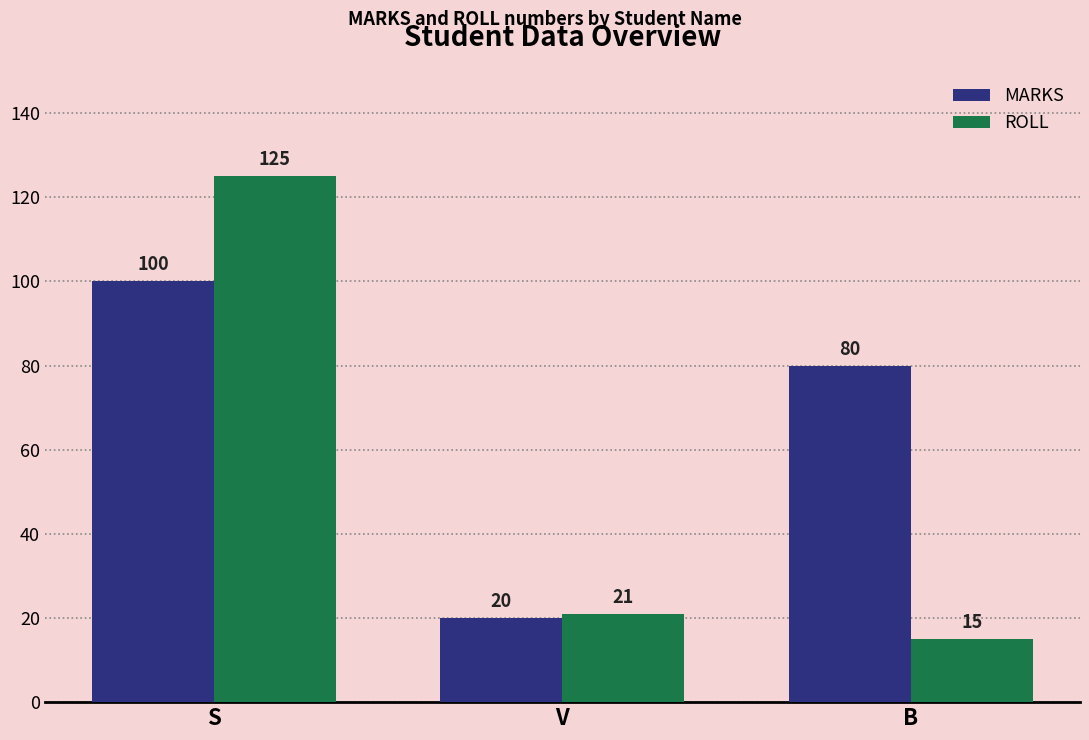

How many groups of bars are there?

3